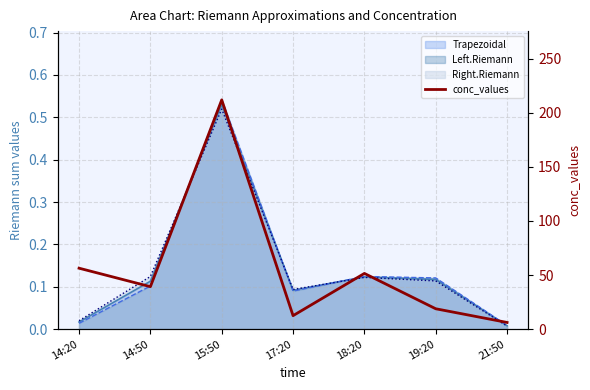

Reading left to right, extract all data points from this chart.

14:20=56.3	14:50=39.2	15:50=211.8	17:20=12.4	18:20=51.5	19:20=18.8	21:50=6.2